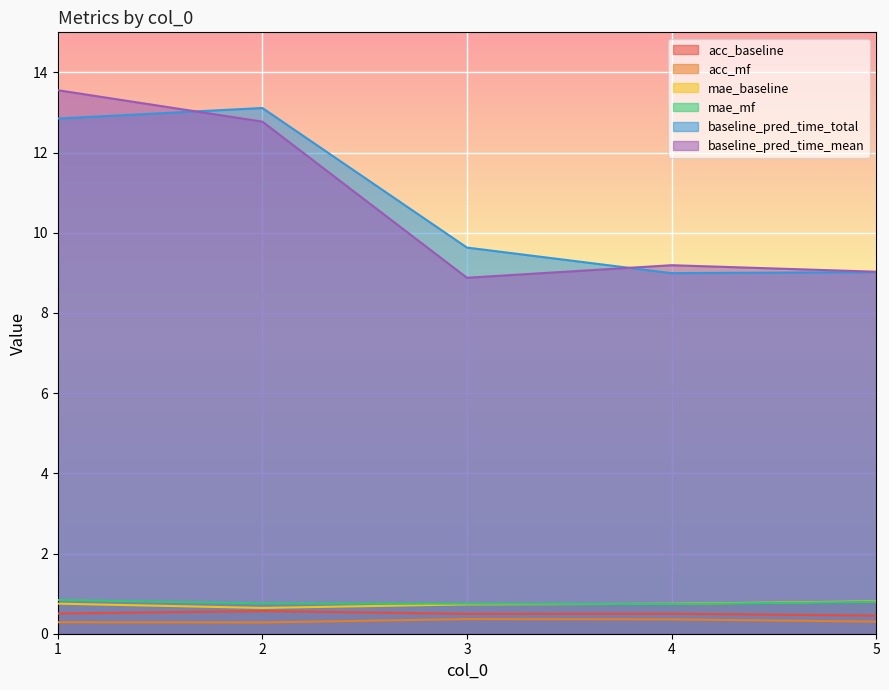

The baseline_pred_time_mean series shows 8.9 at 3. True or false?

True